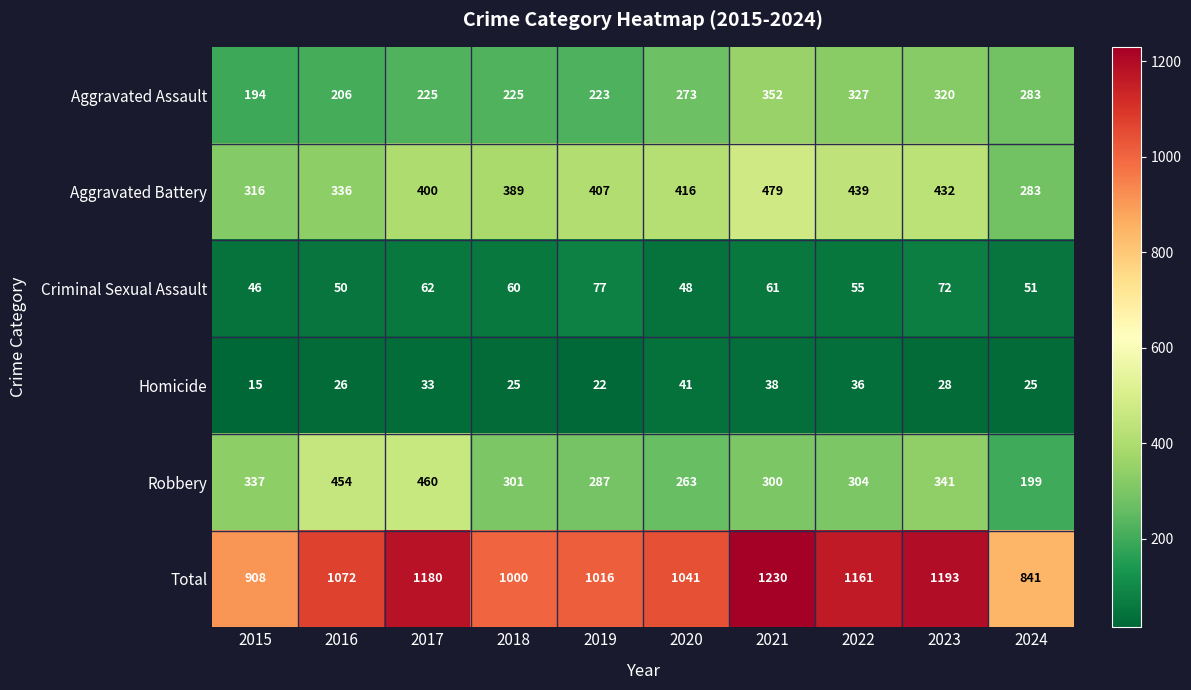

What is the difference between the Robbery values at 2017 and 2015?

123